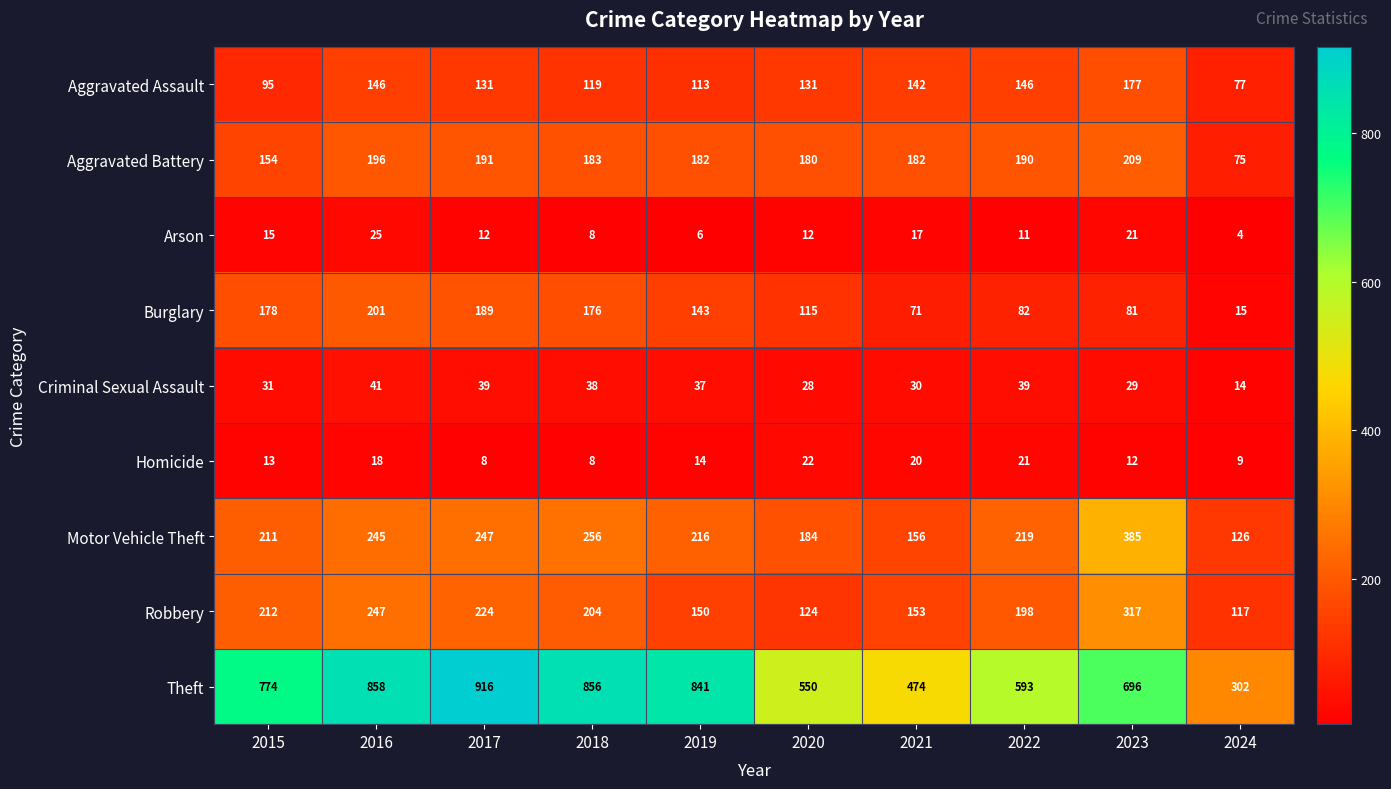

At which label is Robbery closest to 217?

2015